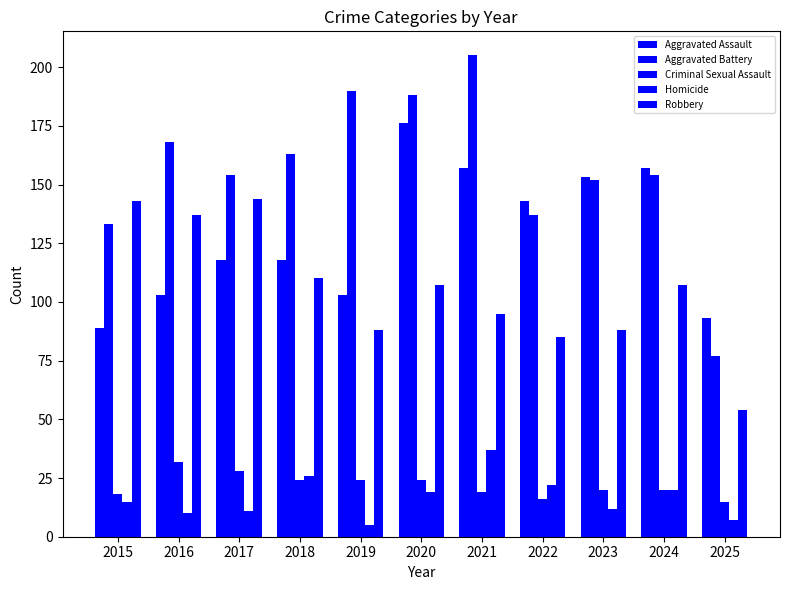

Rank the categories by Homicide value from lowest to highest.

2019, 2025, 2016, 2017, 2023, 2015, 2020, 2024, 2022, 2018, 2021